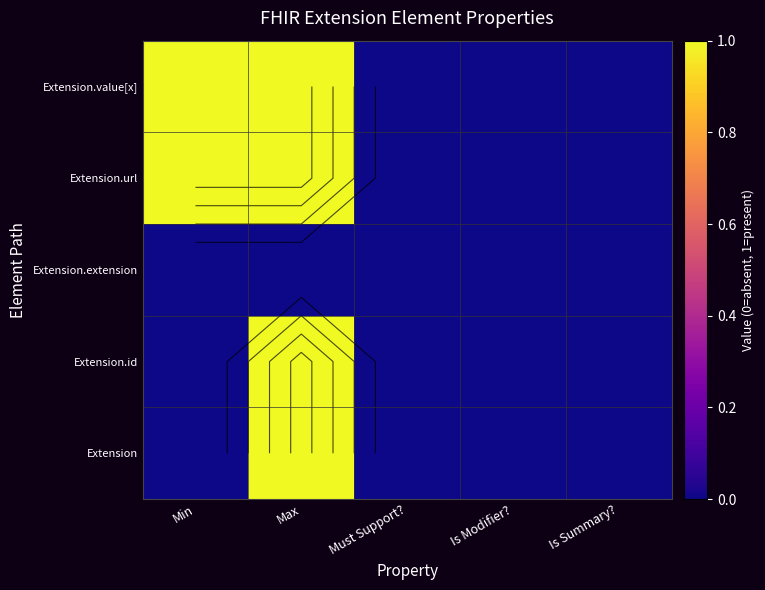

Count the Extension values in the range 0 to 1.

5